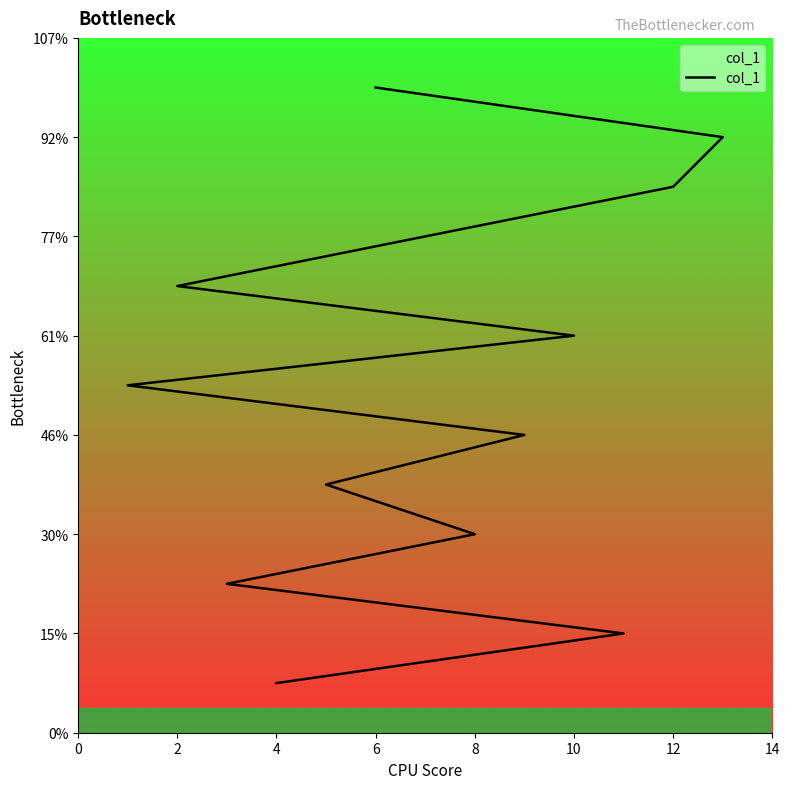

What is the label of the 13th point from the left?

6